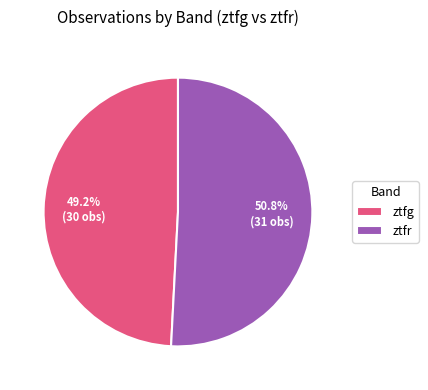

True or false: ztfr accounts for 64% of the total.

False